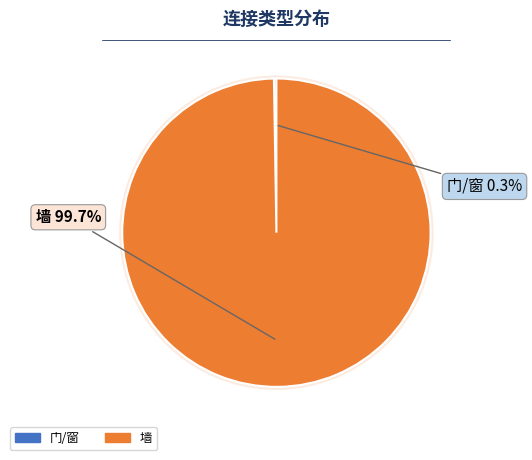

Rank the categories by value from lowest to highest.

门/窗, 墙